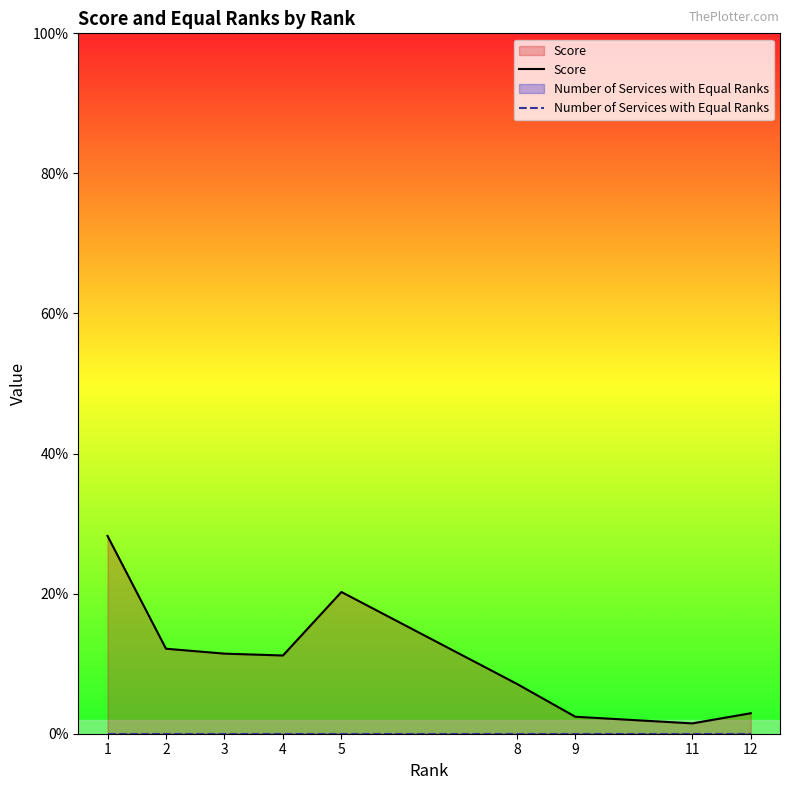

Which series has the widest spread of values?

Score